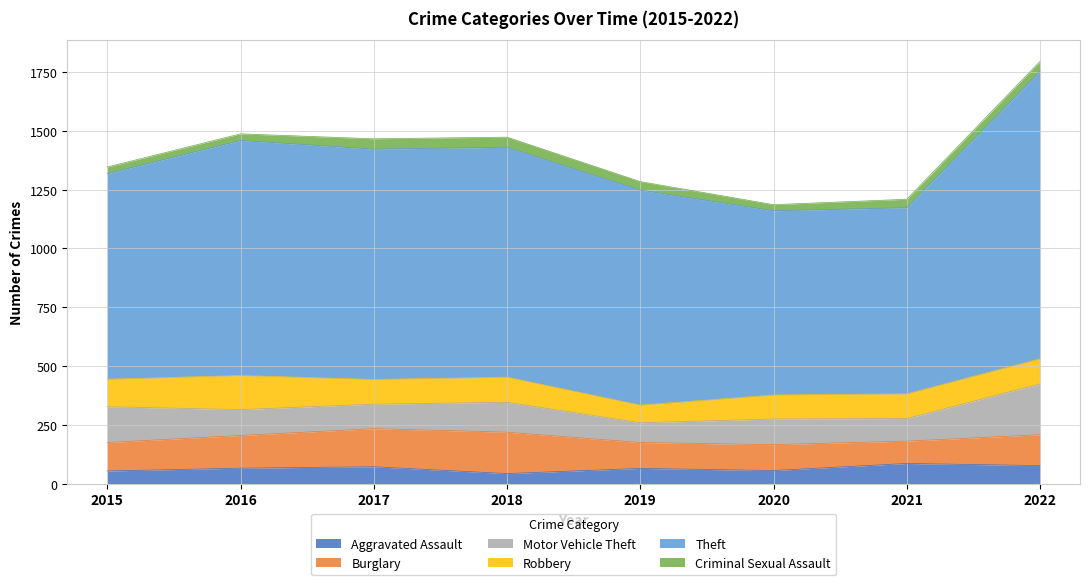

How many lines are shown in the chart?

6